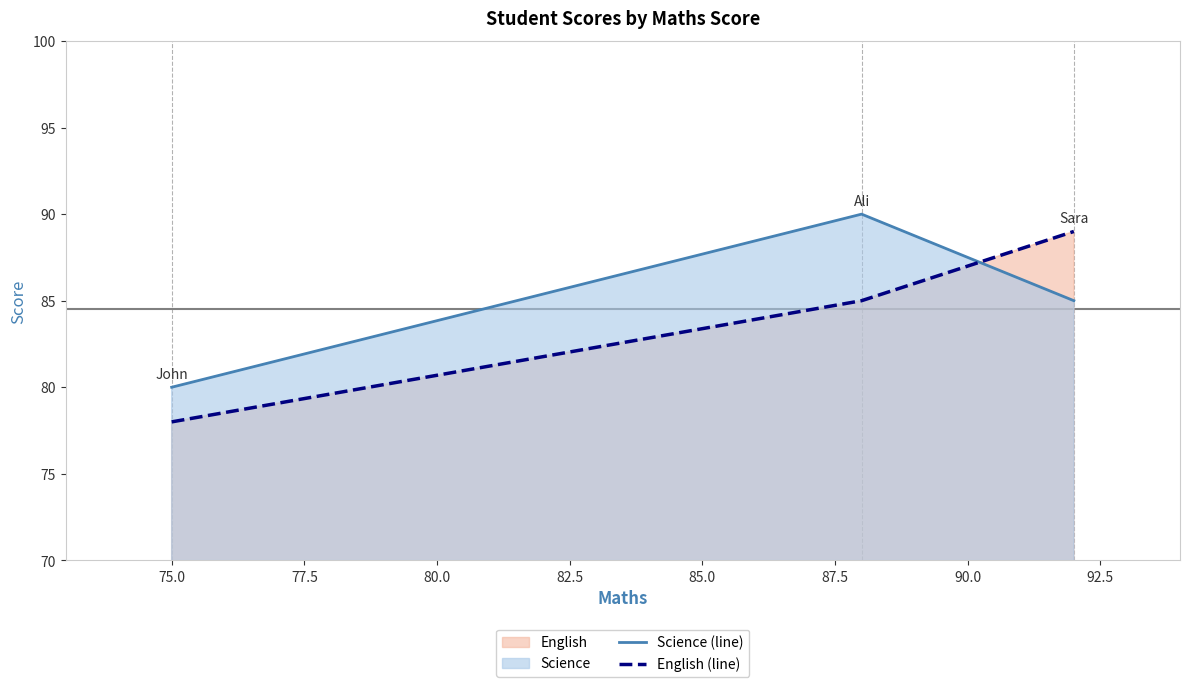

What is the average value of the English (line) series?

84